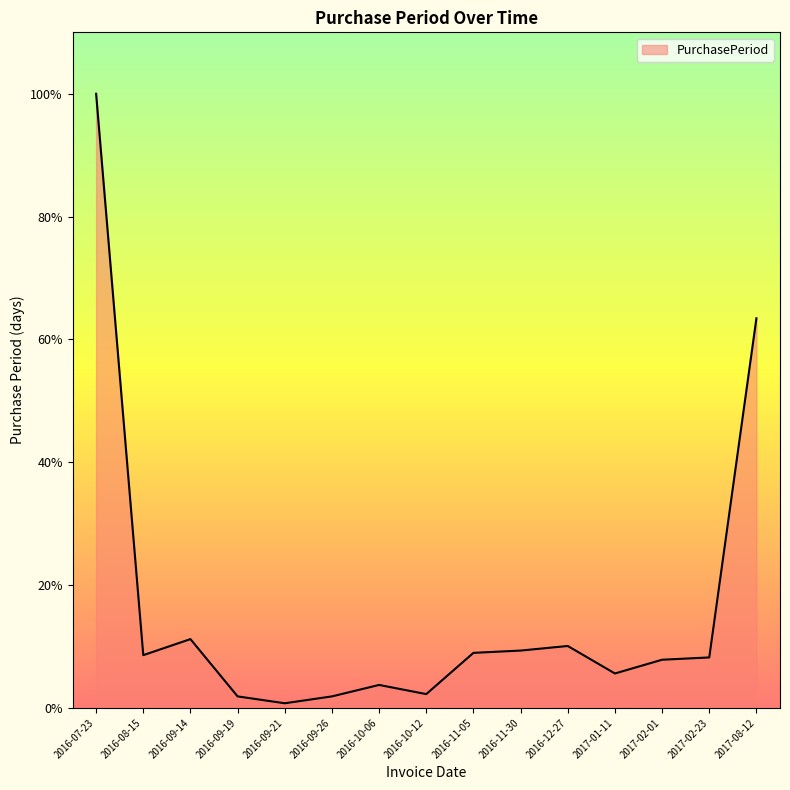

Does the chart have visible grid lines?

No